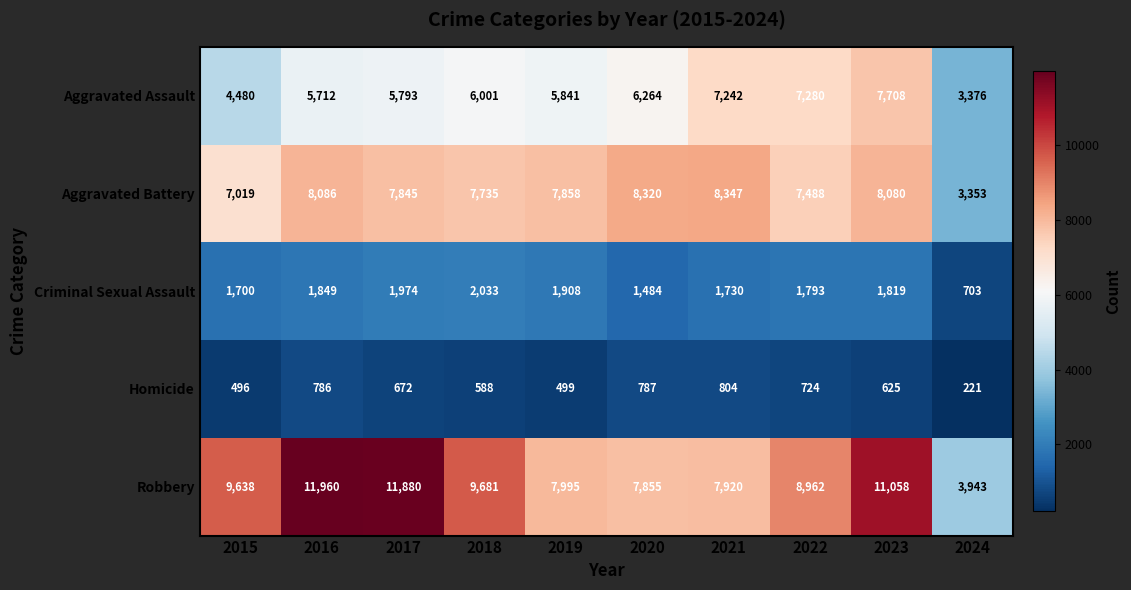

What value does the Aggravated Assault series have at 2019, to the nearest 10?

5840